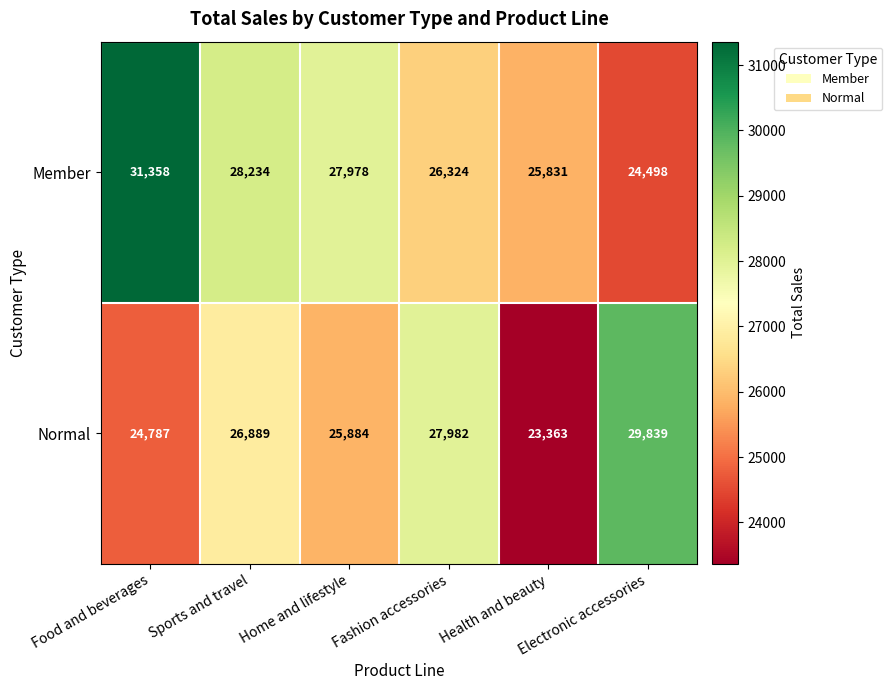

List the labels in order of Member value, smallest first.

Electronic accessories, Health and beauty, Fashion accessories, Home and lifestyle, Sports and travel, Food and beverages